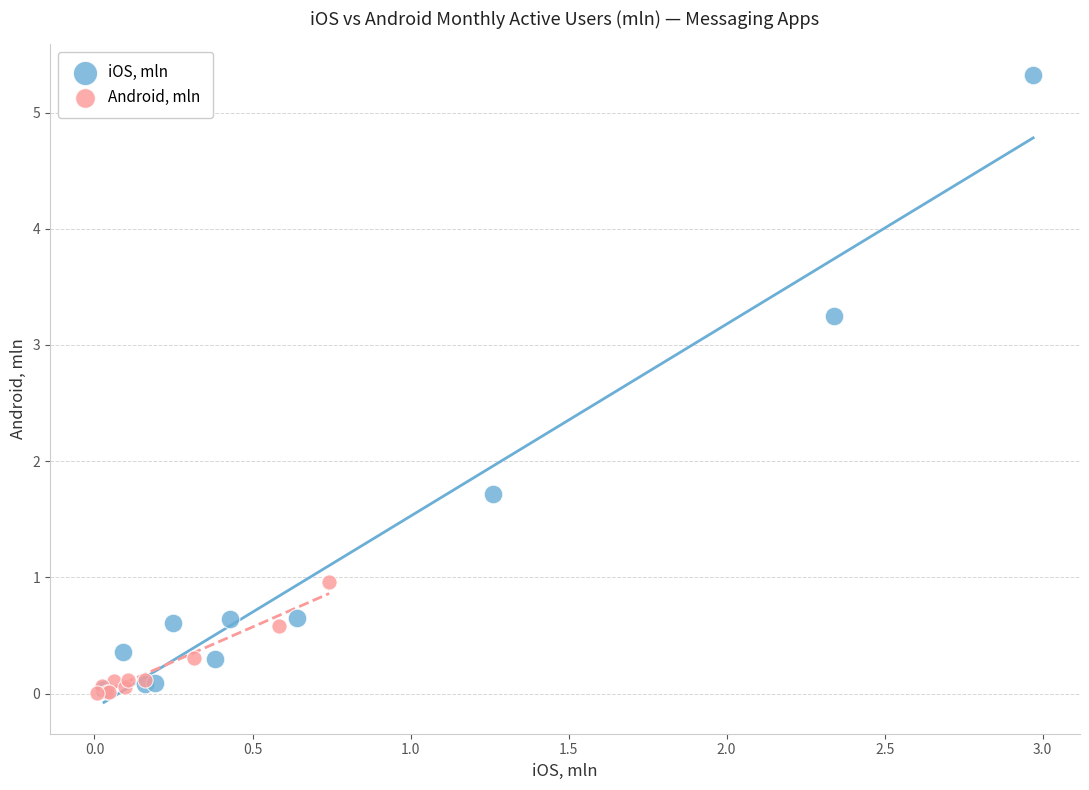

Which series reaches the maximum Y coordinate?

iOS, mln